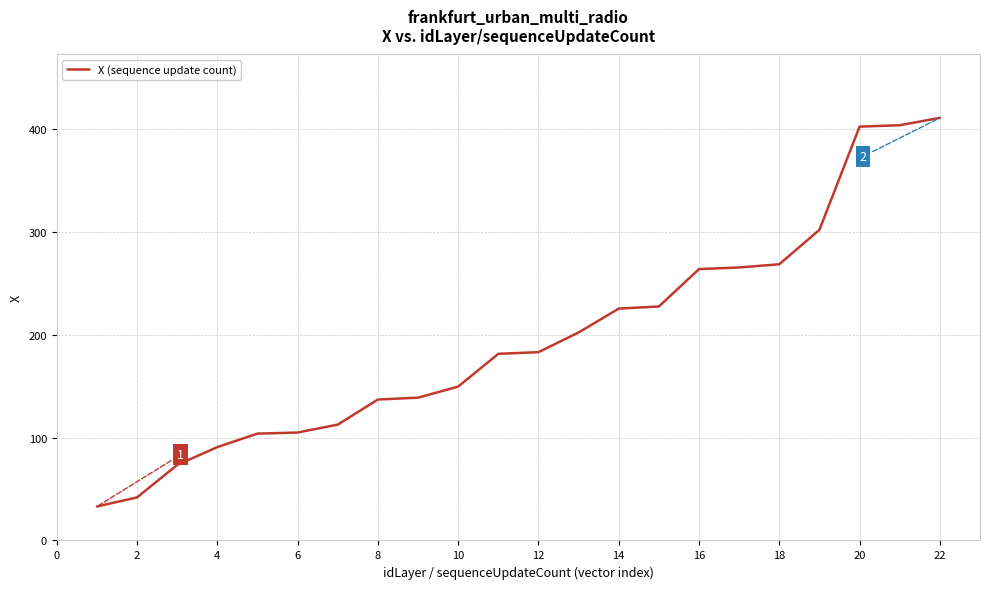

What is the difference between the maximum and minimum values?

377.9